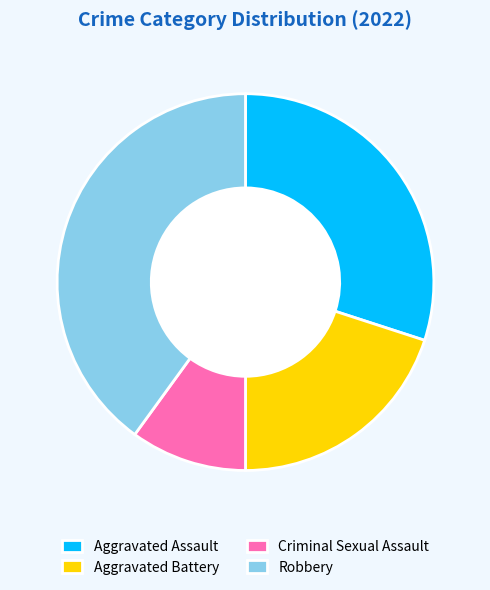

Does Aggravated Battery account for over 50% of the chart?

No